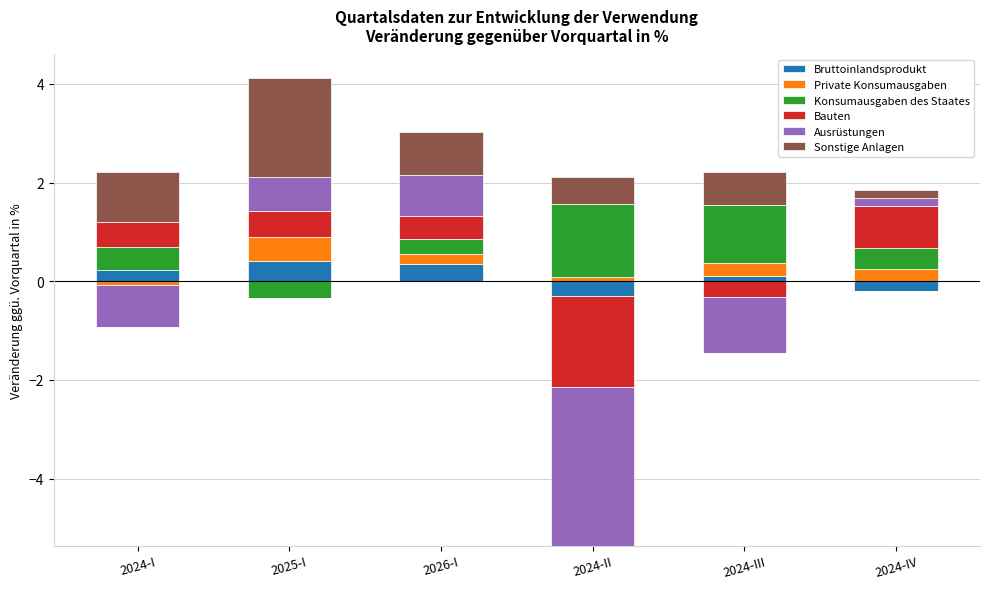

Rank the series by their maximum value, from lowest to highest.

Bruttoinlandsprodukt, Private Konsumausgaben, Ausrüstungen, Bauten, Konsumausgaben des Staates, Sonstige Anlagen